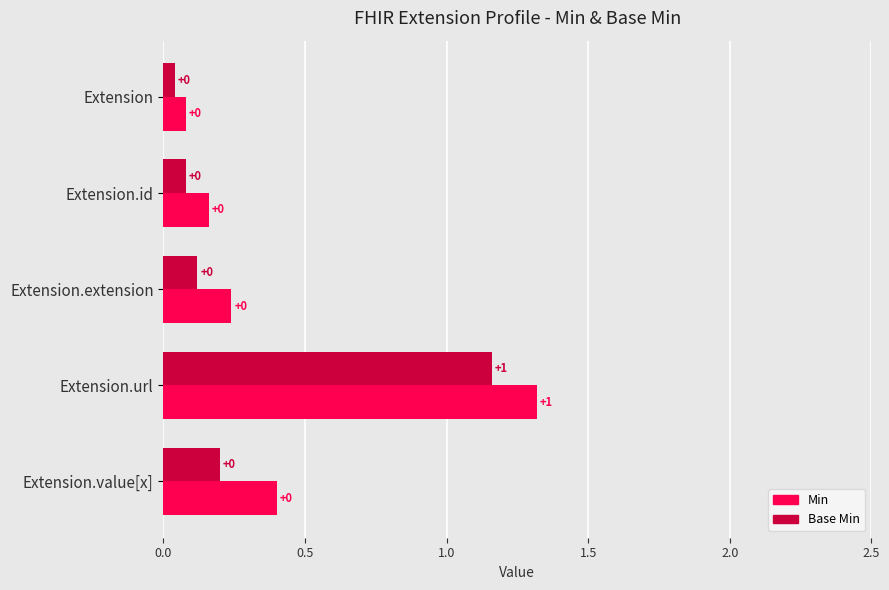

What position from the left is 1.5?

4